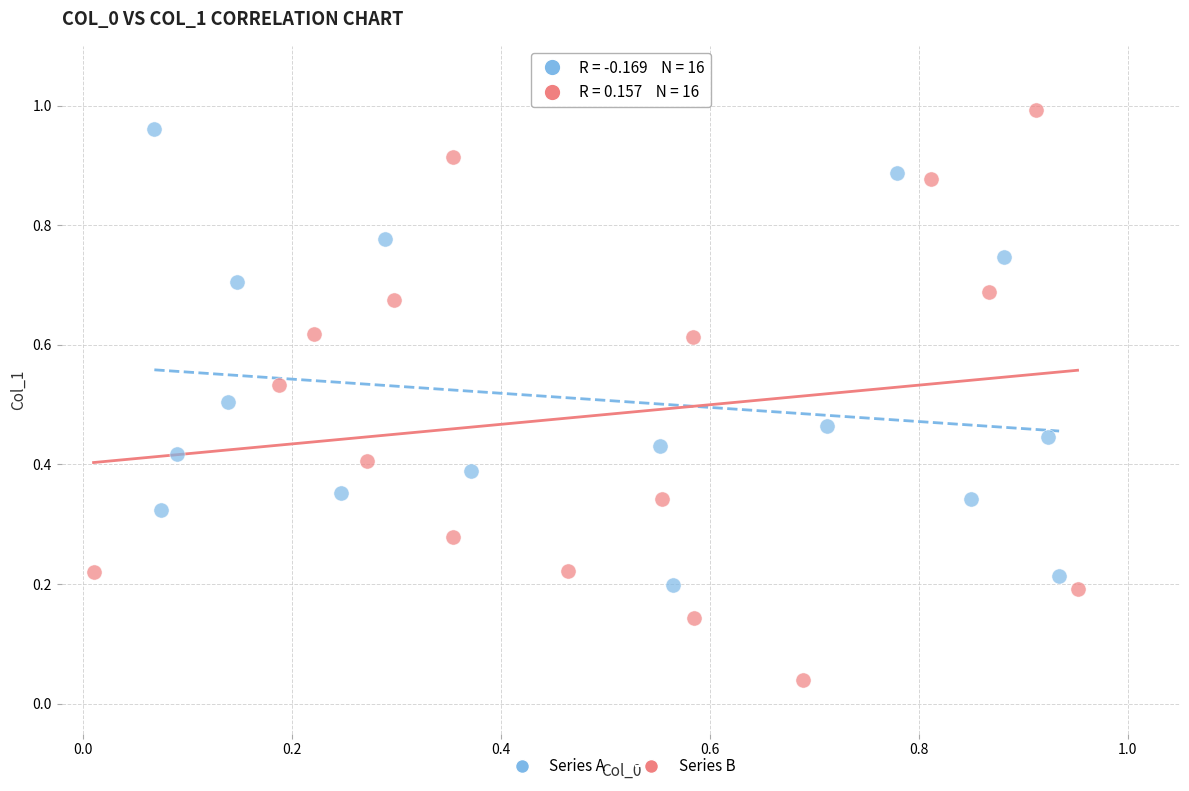

Which series has the largest Y range (max minus min)?

Series B